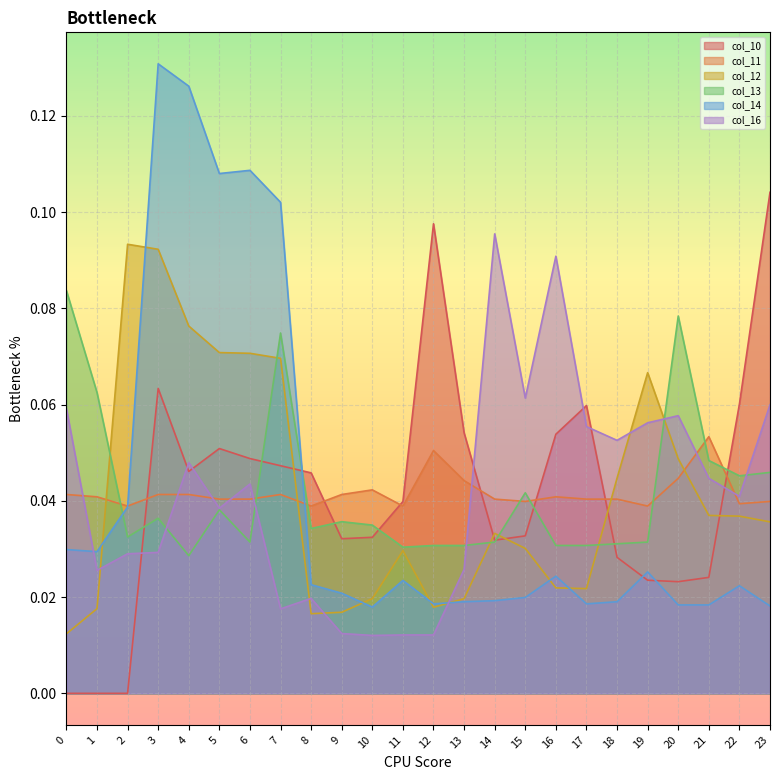

At how many categories does at least one series exceed 0?

24